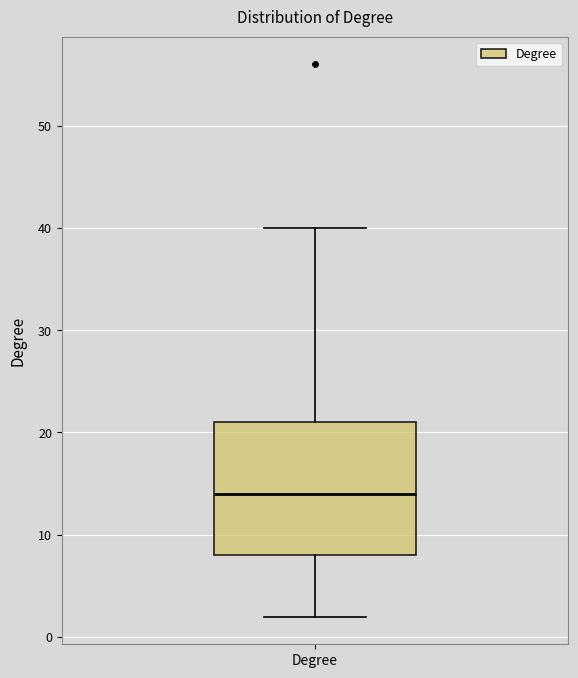

Transcribe this box plot: give where the median line is, the range the box spans, and where the two whiskers end, as read against the y-axis. The values are not printed on the chart, so give them approximately, as read against the axis.

median 14, box 8 to 21, whiskers 2 to 40